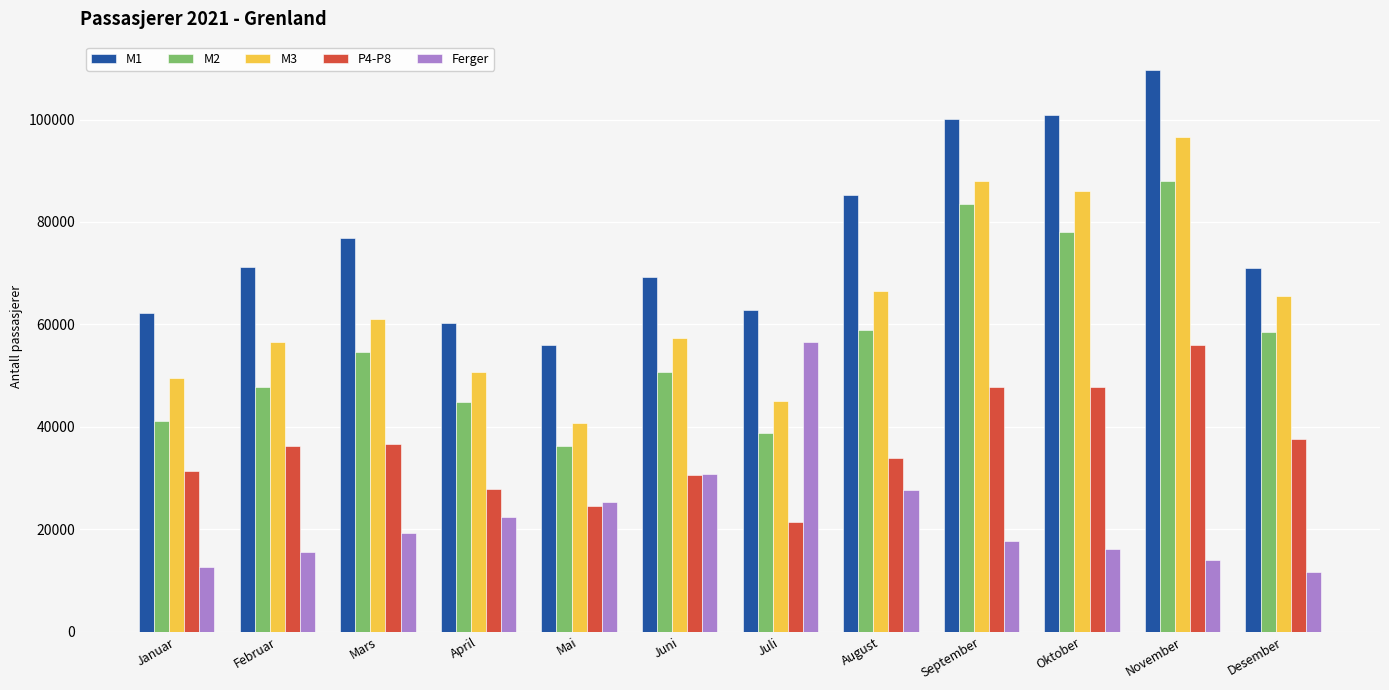

What are all the series names shown in the legend?

M1, M2, M3, P4-P8, Ferger